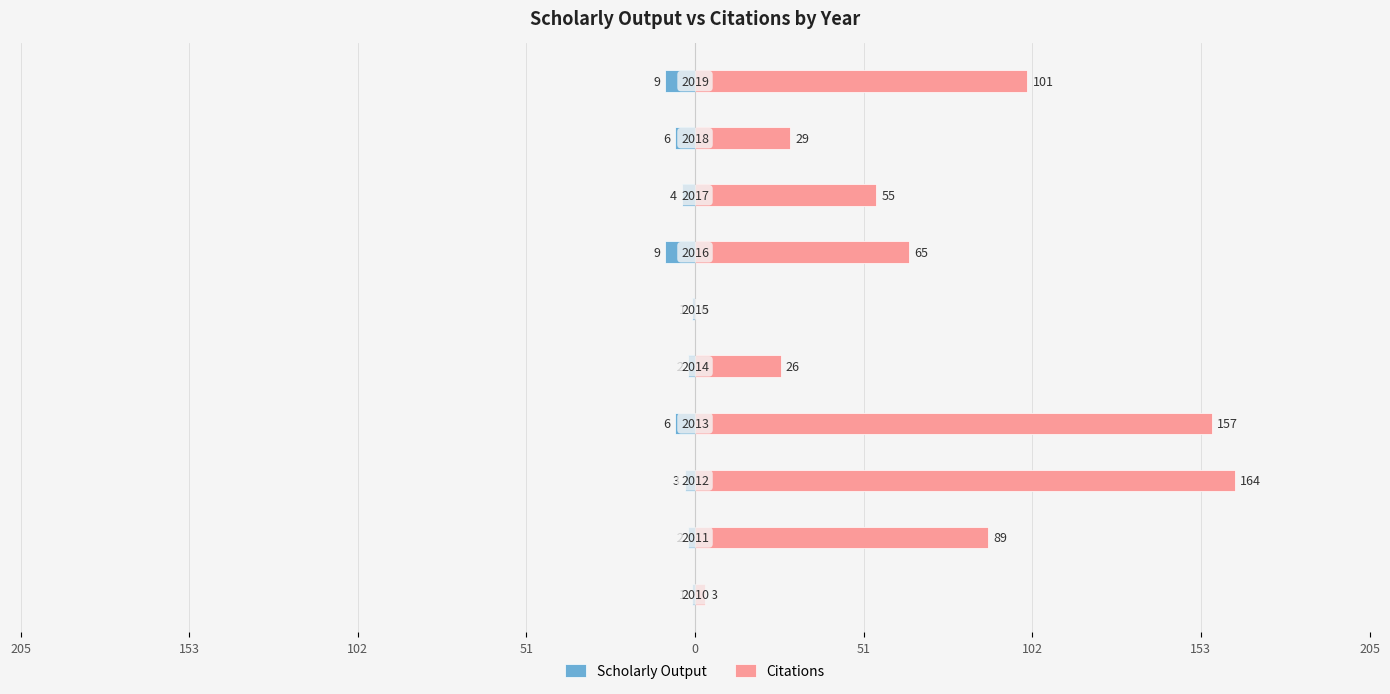

What is the highest value of the Citations series?

164